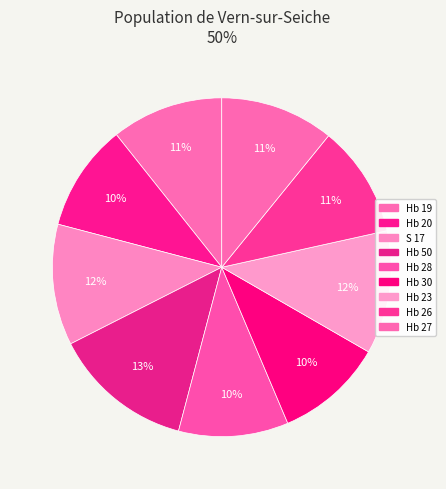

Which has a higher value, Hb 50 or Hb 30?

Hb 50